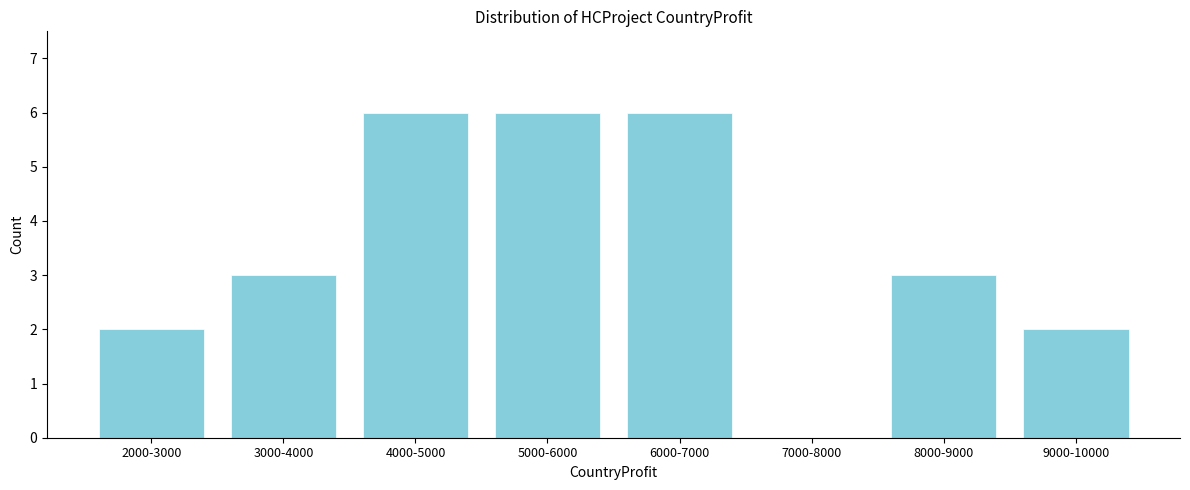

Reading left to right, list all the values displayed in this chart.

2000-3000=2	3000-4000=3	4000-5000=6	5000-6000=6	6000-7000=6	7000-8000=0	8000-9000=3	9000-10000=2